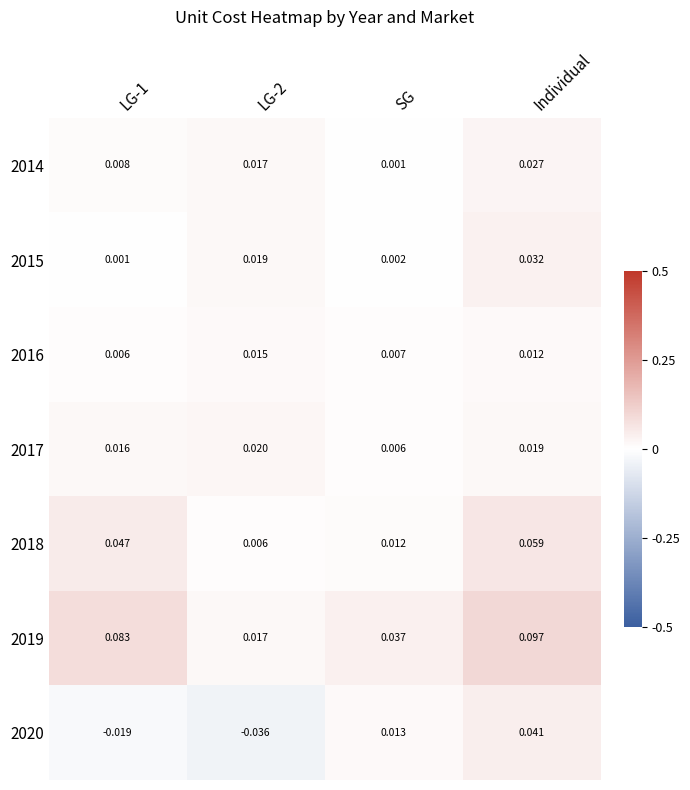

Which category has the lowest value in the 2014 series?

SG